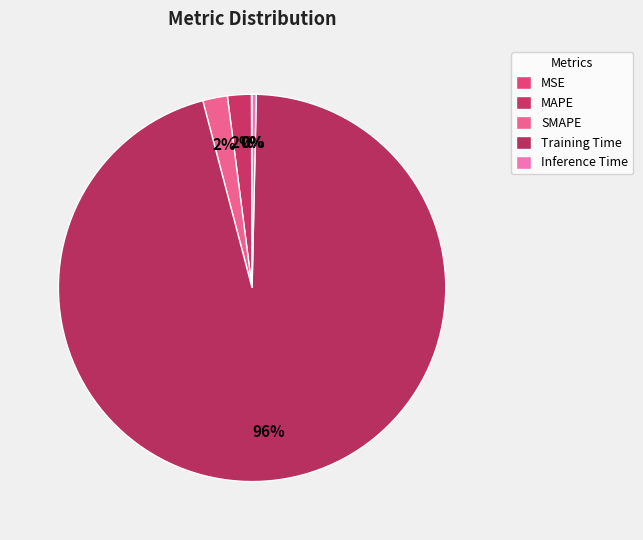

Which slice represents more than half of the pie?

Training Time